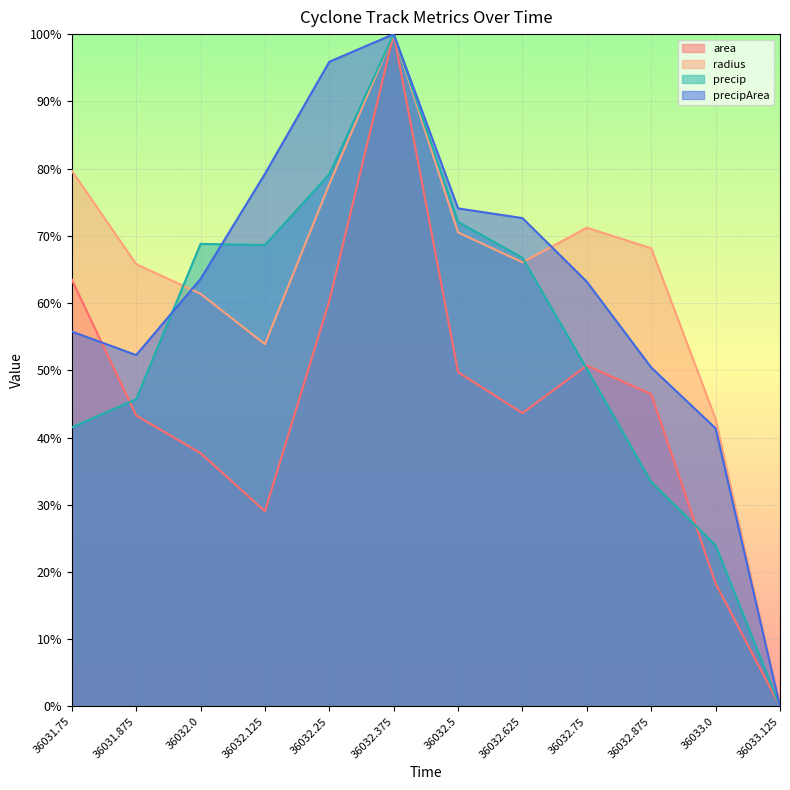

What position from the right is 36033.0?

2